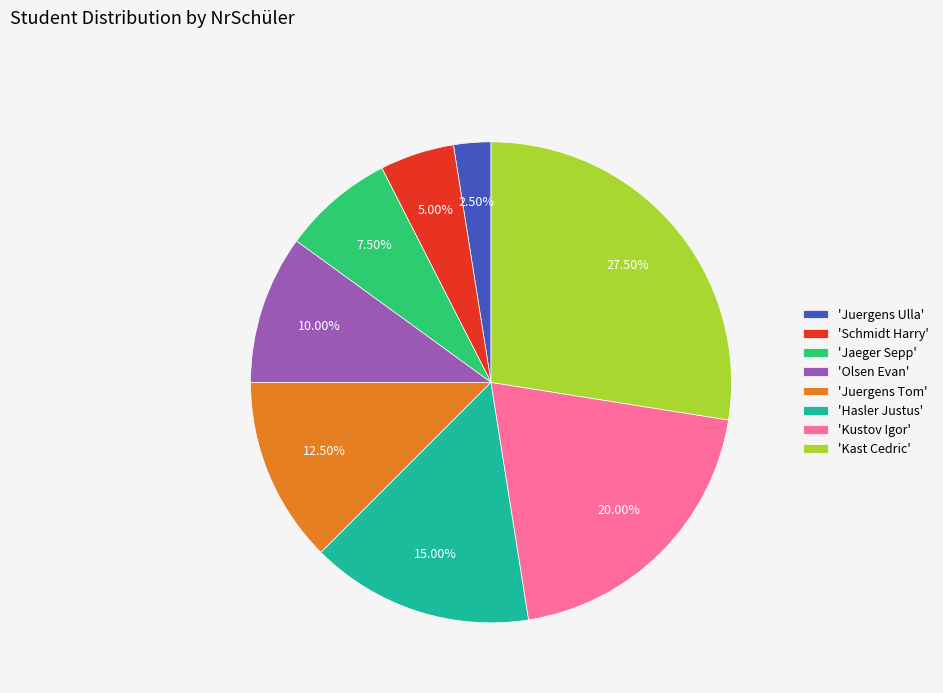

Is there a majority slice in this chart?

No